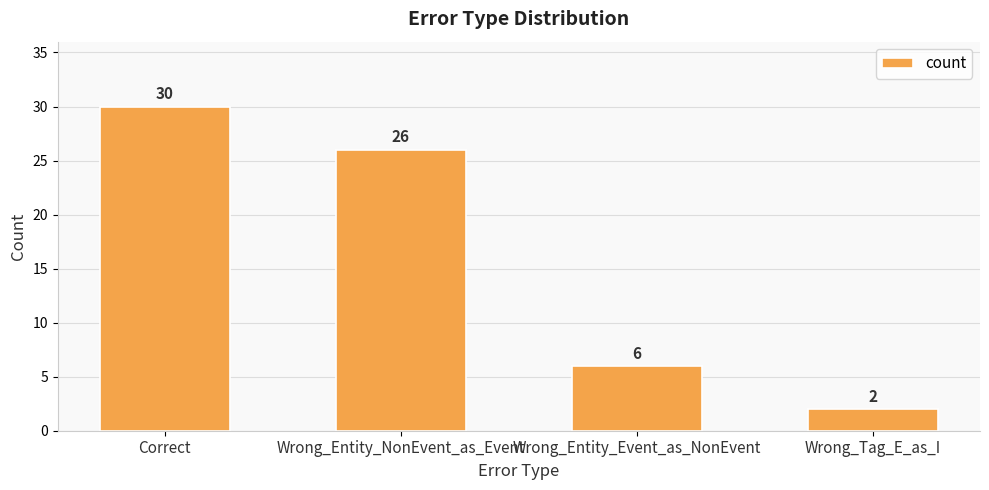

Rank the categories by value from lowest to highest.

Wrong_Tag_E_as_I, Wrong_Entity_Event_as_NonEvent, Wrong_Entity_NonEvent_as_Event, Correct